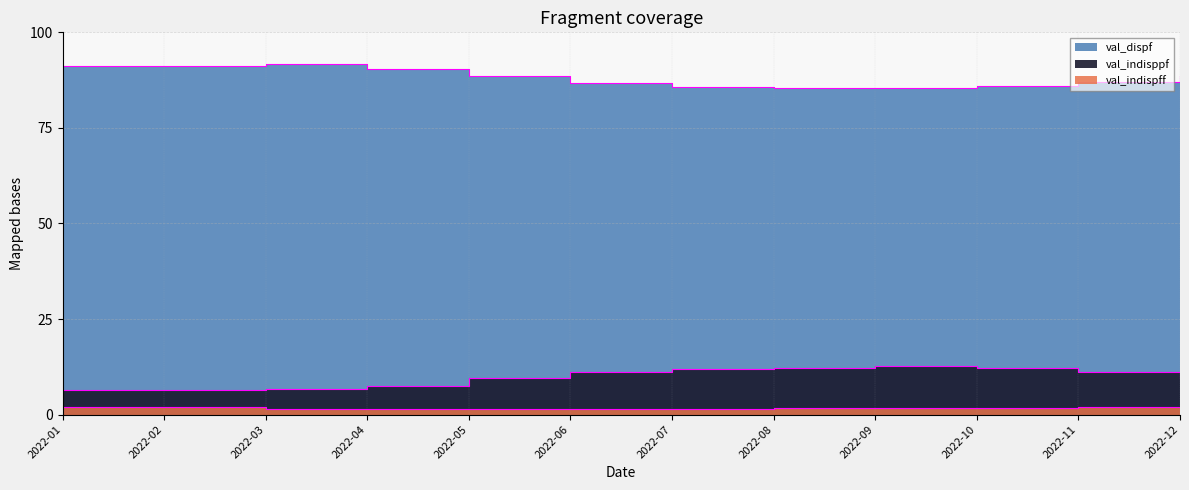

Reading left to right, list all the values displayed in this chart.

val_dispf: 91.1	91.3	91.6	90.4	88.7	86.8	85.7	85.4	85.5	85.9	86.9	88.6
val_indisppf: 6.5	6.5	6.7	7.6	9.4	11.1	12.0	12.3	12.7	12.2	11.1	9.5
val_indispff: 2.1	1.9	1.4	1.5	1.4	1.5	1.4	1.7	1.6	1.7	2.0	1.7